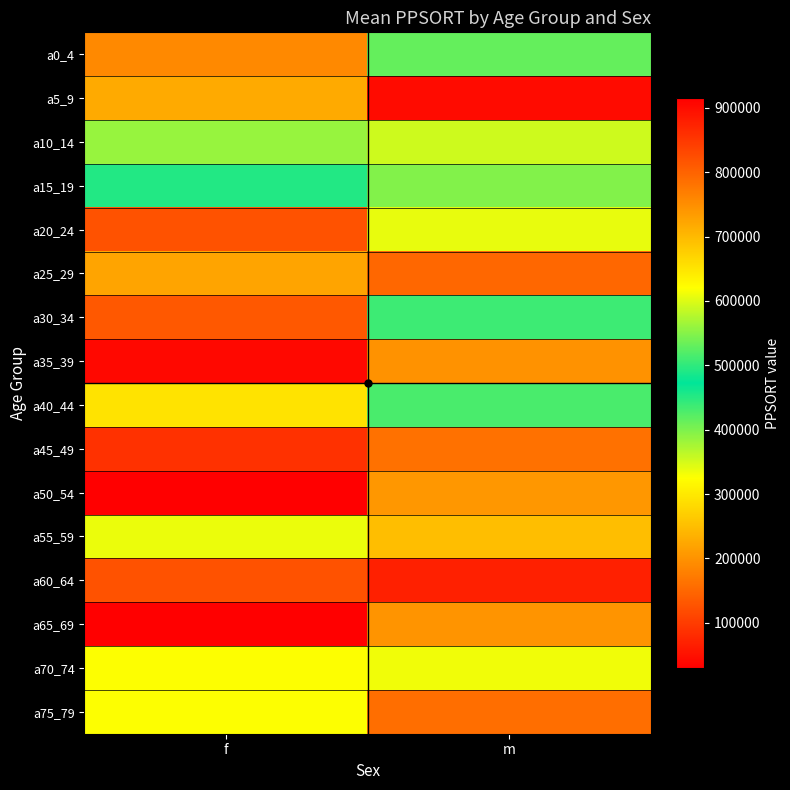

At which category is the sum across all series the highest?

f